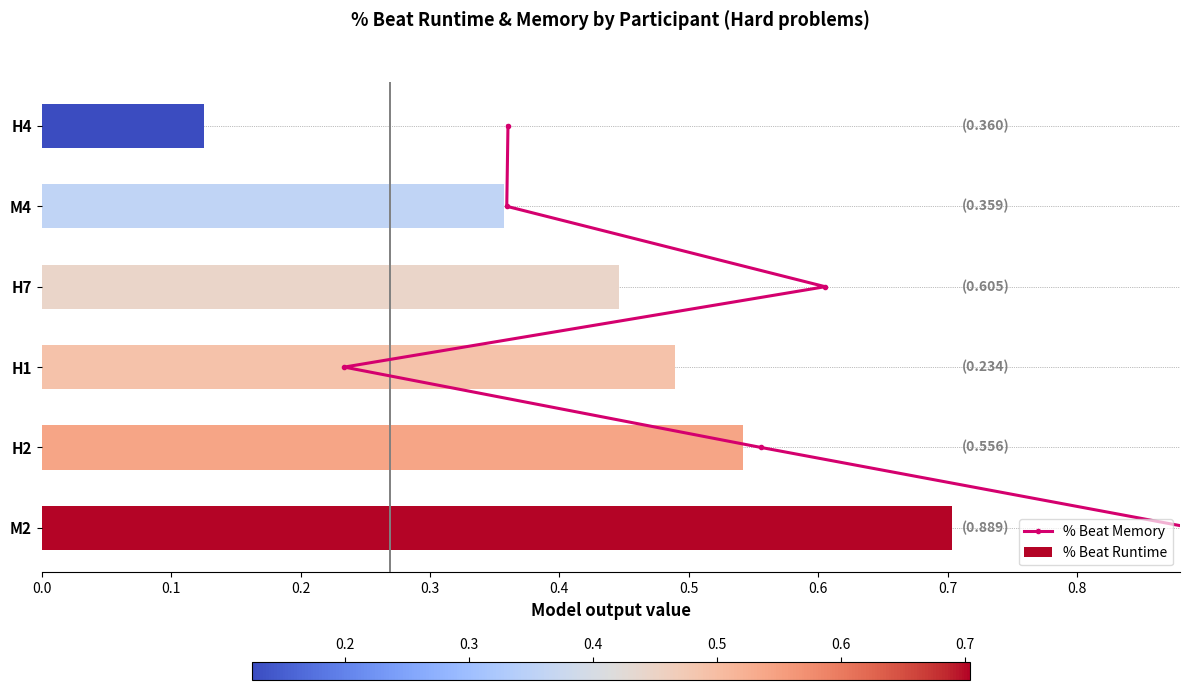

Does the chart contain stacked bars?

No